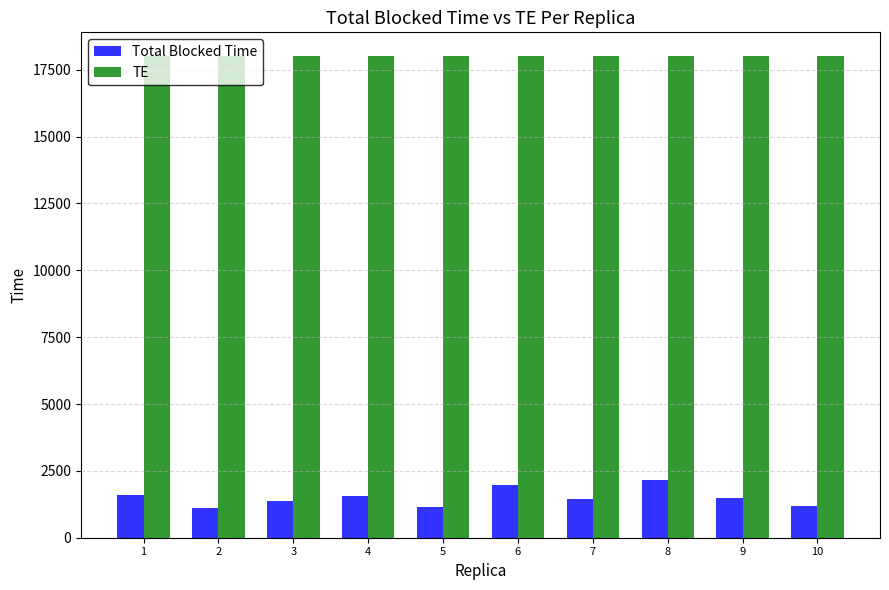

Rank the series at 7 from highest to lowest value.

TE, Total Blocked Time